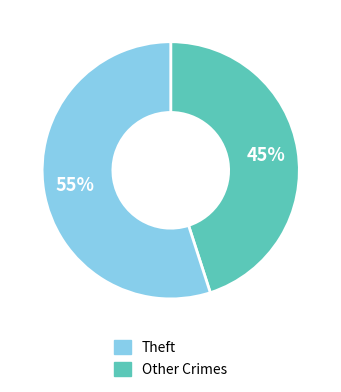

Is there a majority slice in this chart?

Yes